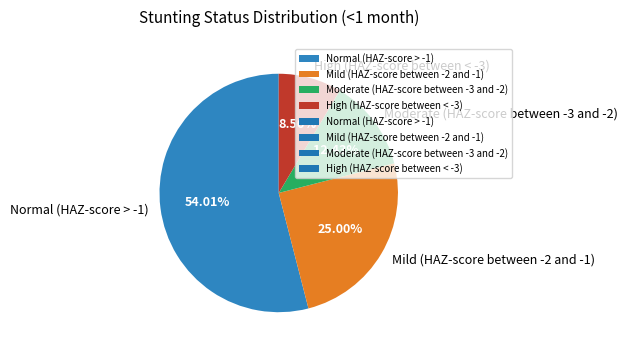

Which slice is the largest?

Normal (HAZ-score > -1)